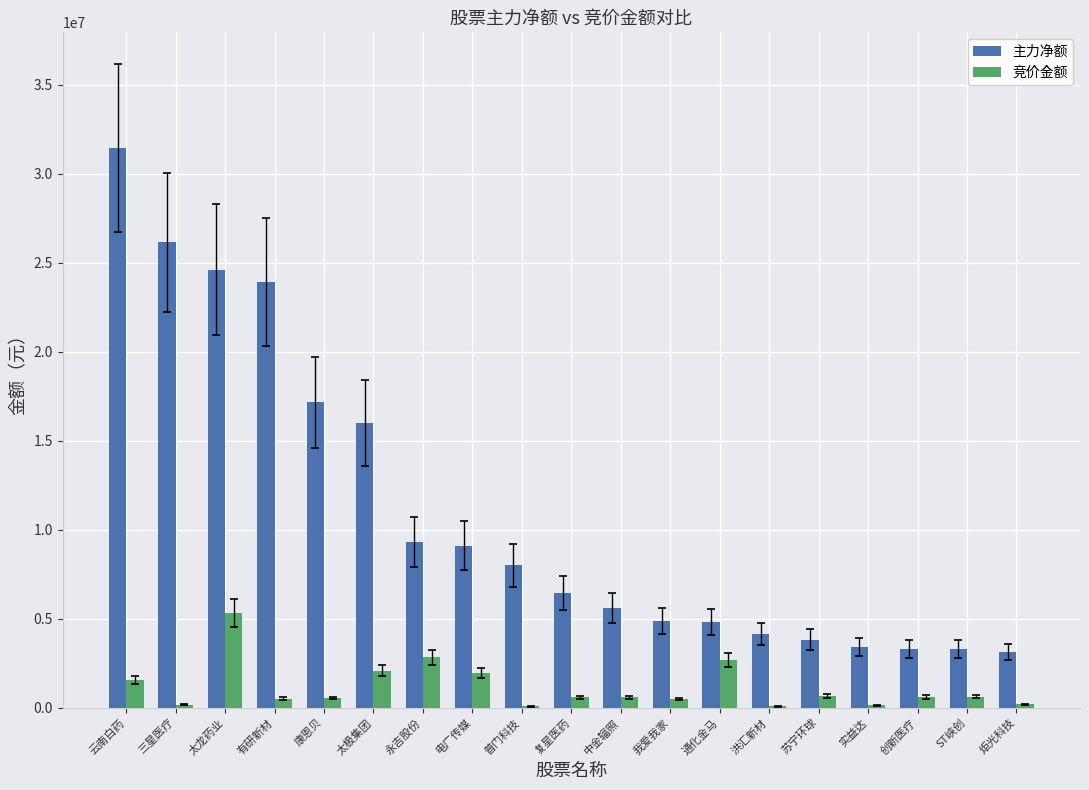

The value of 主力净额 at 云南白药 is 31420572. True or false?

True